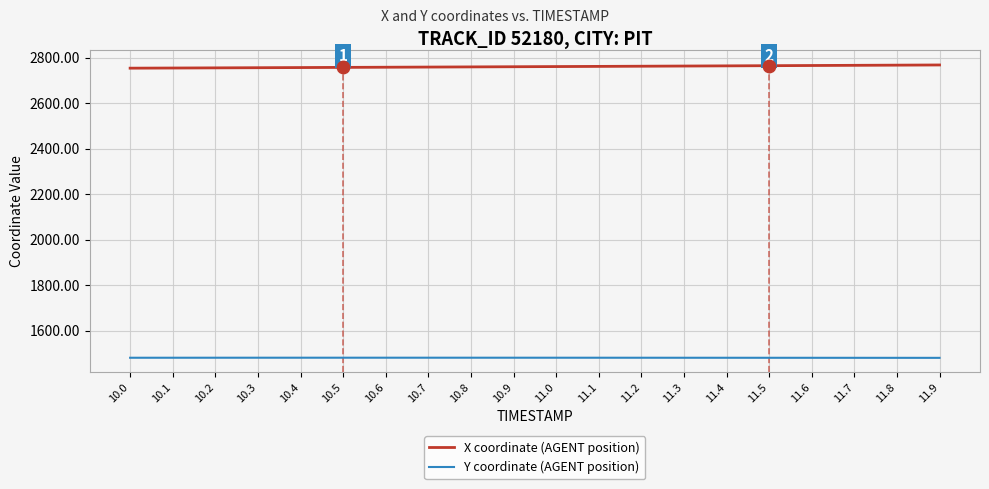

What are all the series names shown in the legend?

X coordinate (AGENT position), Y coordinate (AGENT position)